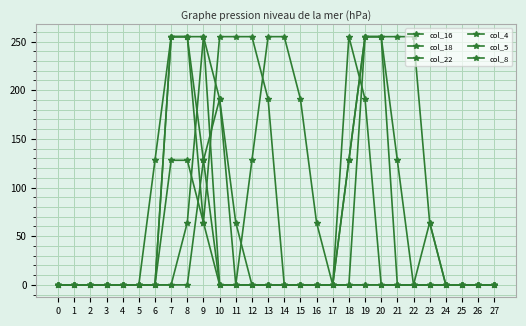

At which category is the sum across all series the highest?

8